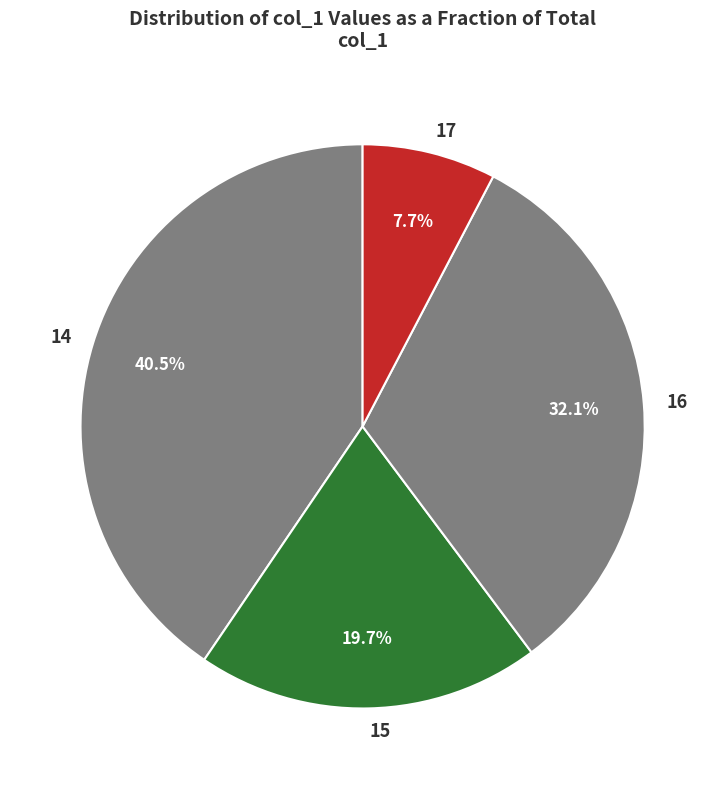

How many slices are in this pie chart?

4